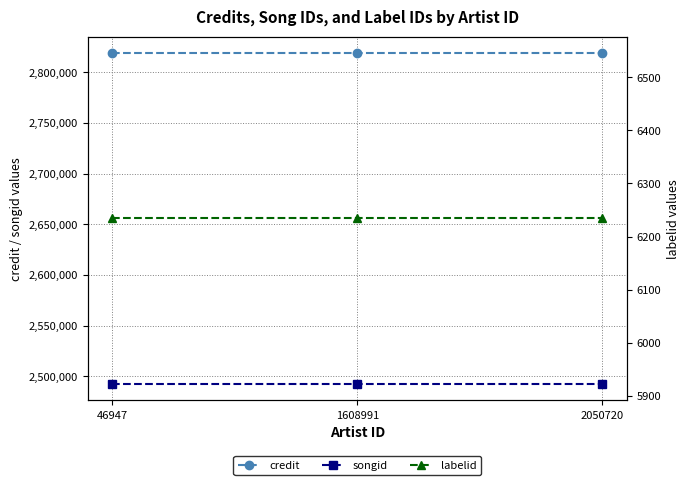

Count the number of categories in the chart.

3